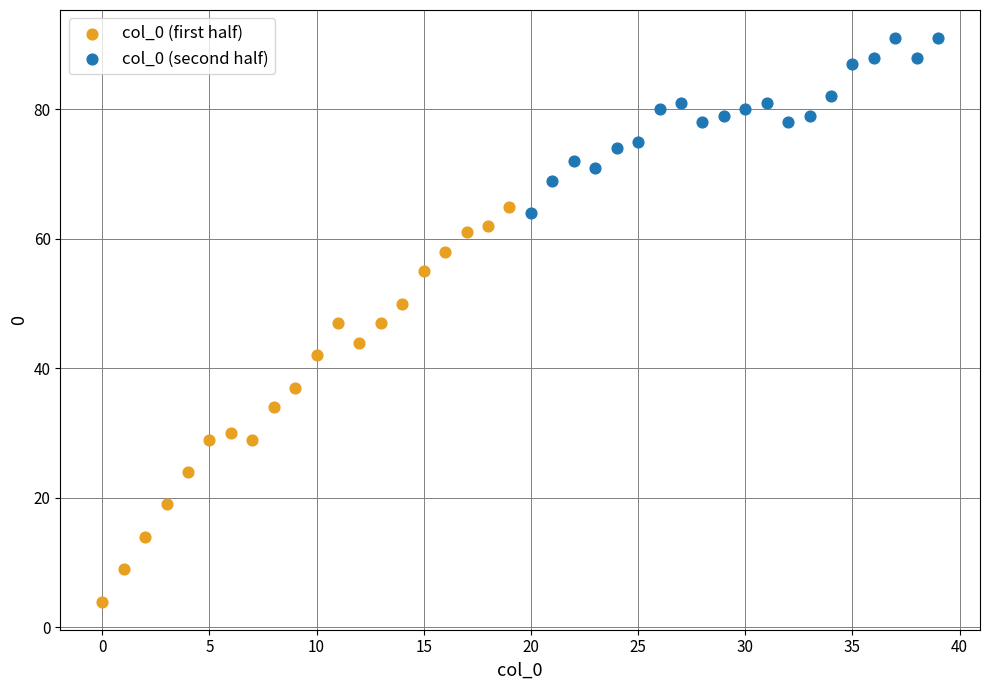

Which series contains the highest Y value?

col_0 (second half)